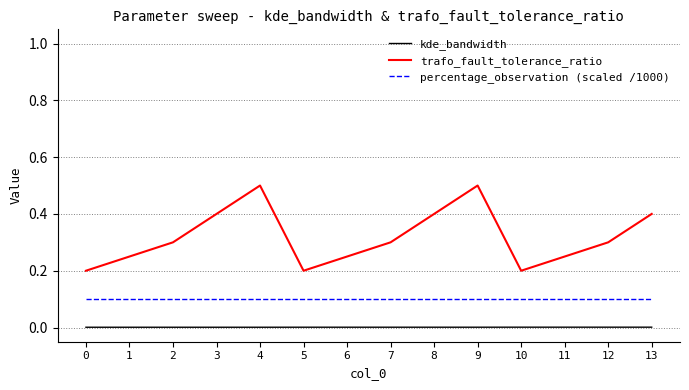

Which series has the largest total across all categories?

trafo_fault_tolerance_ratio